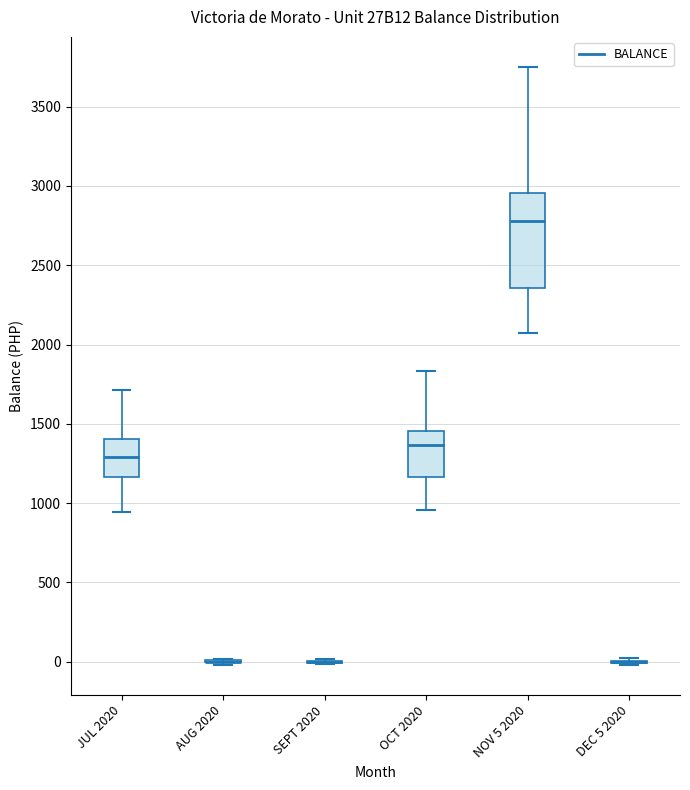

Where does the lower whisker of the box for JUL 2020 end on the y-axis? The values are not printed on the chart, so give them approximately, as read against the axis.

950